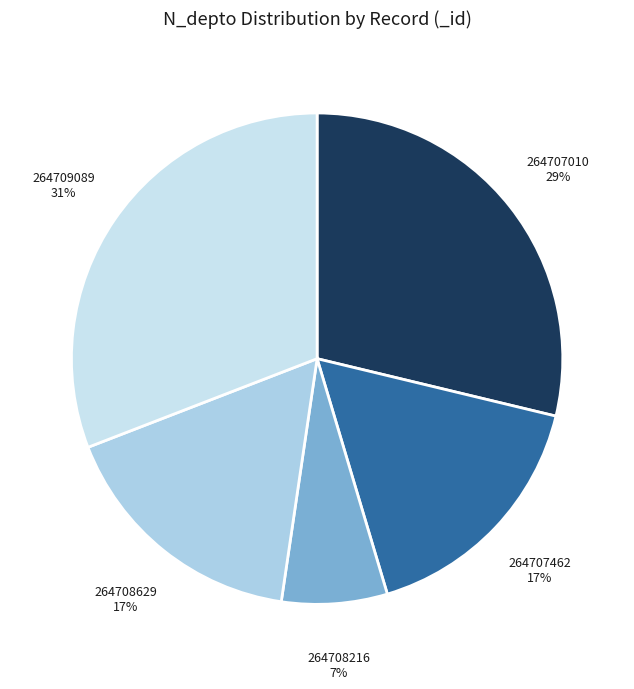

True or false: 264707010 accounts for 29% of the total.

True